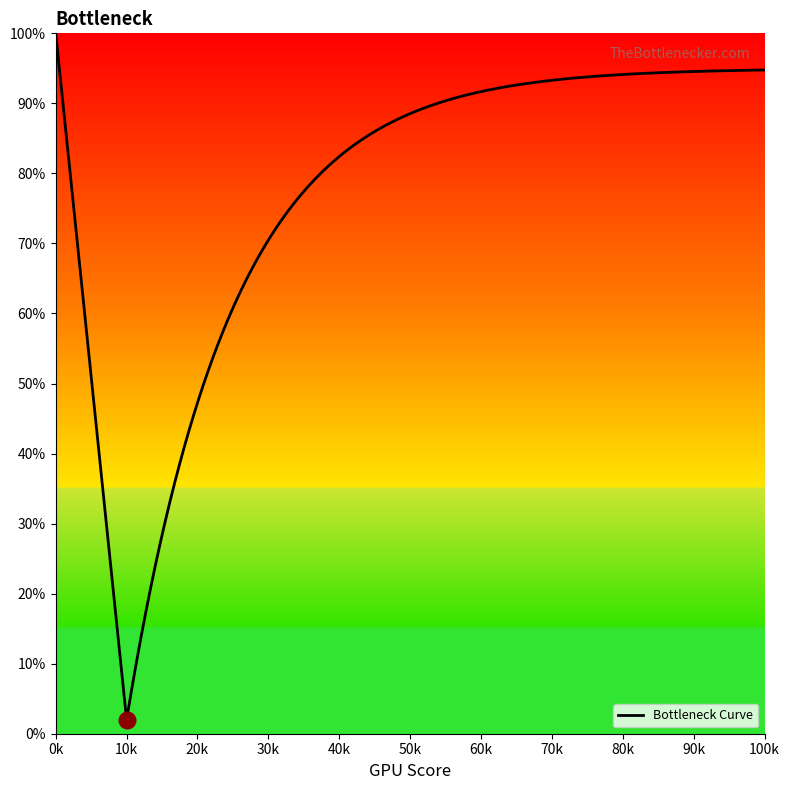

What is the difference between the maximum and second lowest values?

69